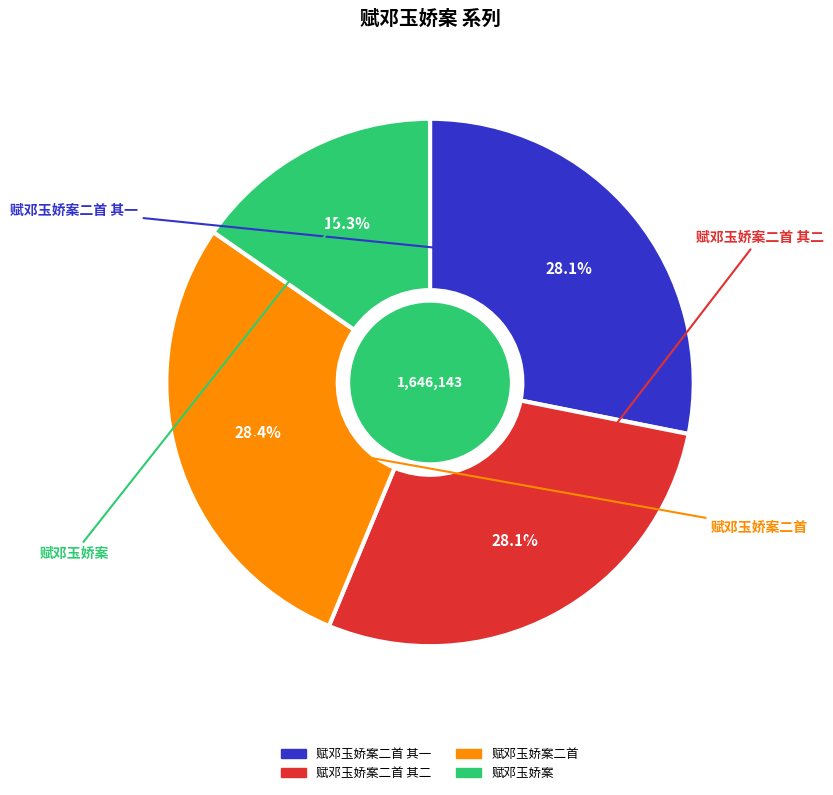

Does any single category account for the majority?

No